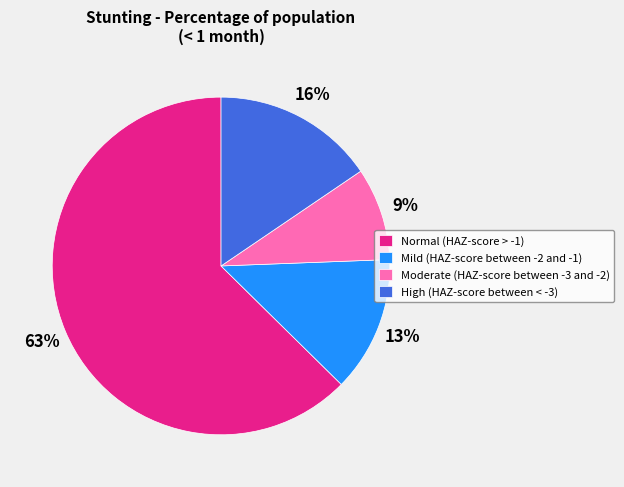

To the nearest percent, what portion does Mild (HAZ-score between -2 and -1) represent?

13%